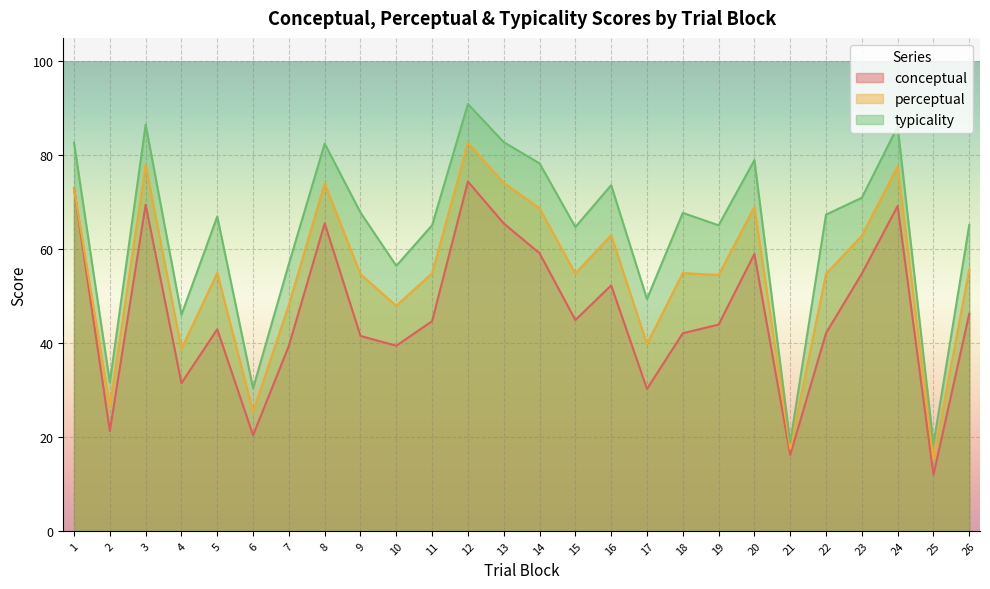

Count the number of data series in this chart.

3